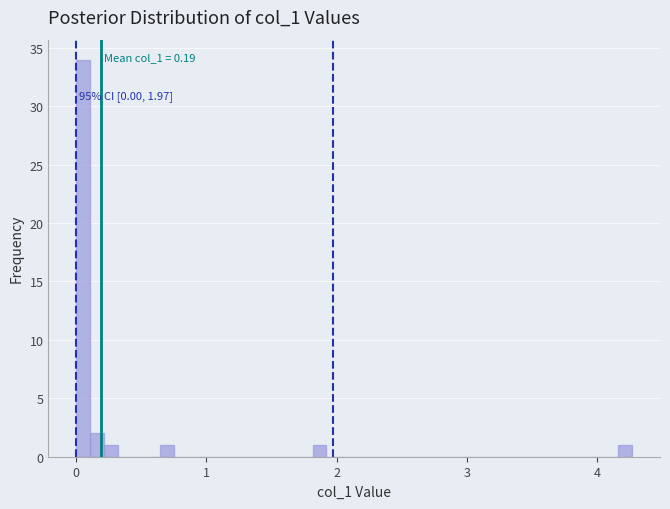

Around what value on the x-axis is the tallest bar? Give the approximate position of its centre, as read against the axis.

0.1